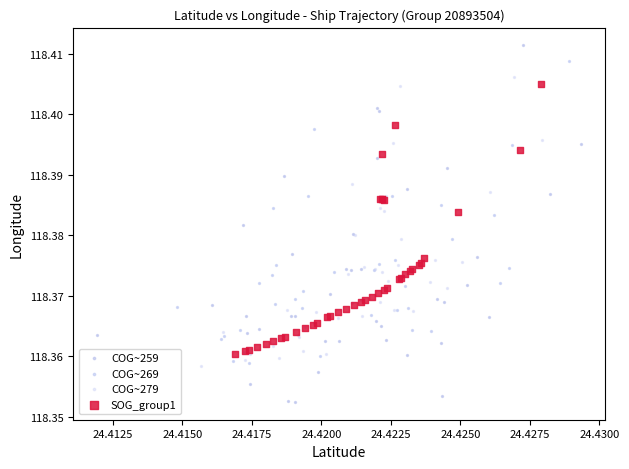

What are all the series names shown in the legend?

COG~259, COG~269, COG~279, SOG_group1